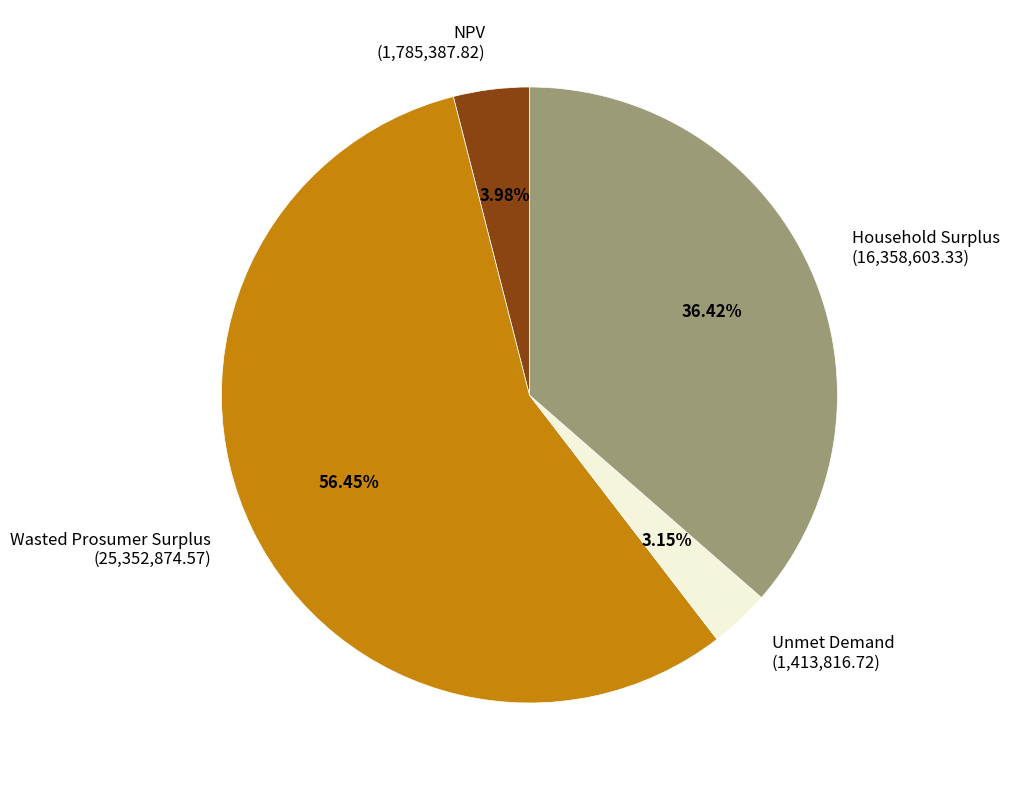

Does NPV represent more than half of the total?

No